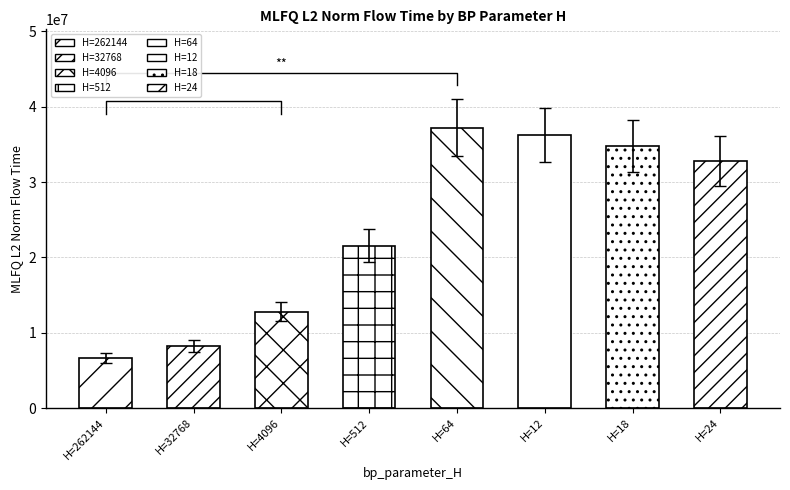

How many categories are shown in the chart?

8